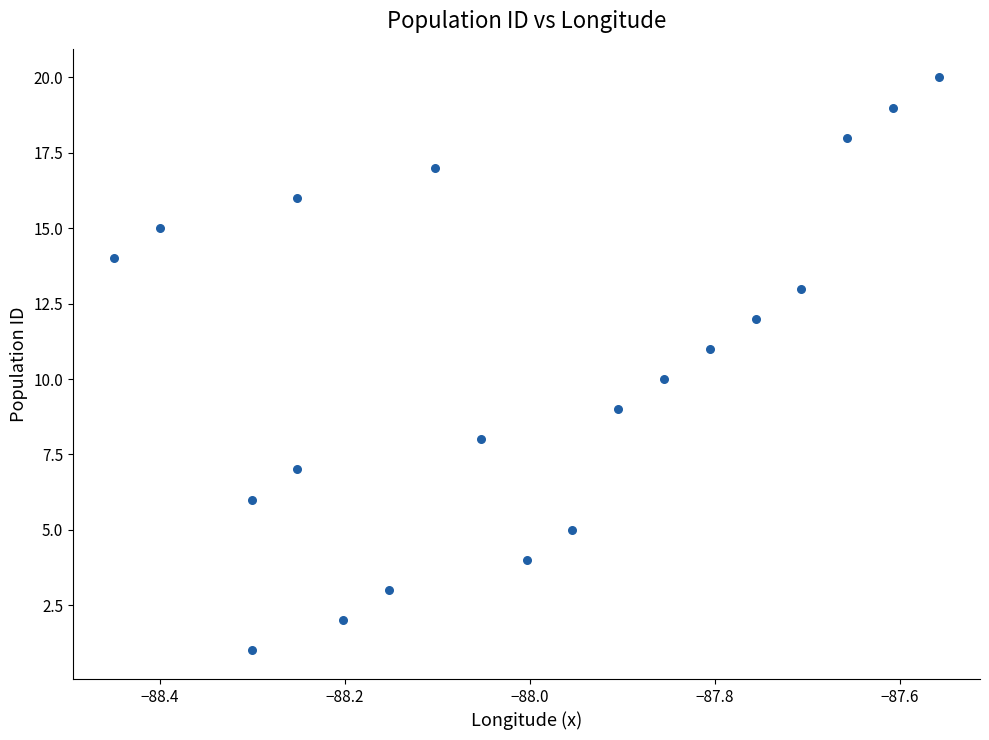

What is the range of Y values (max minus min)?

19